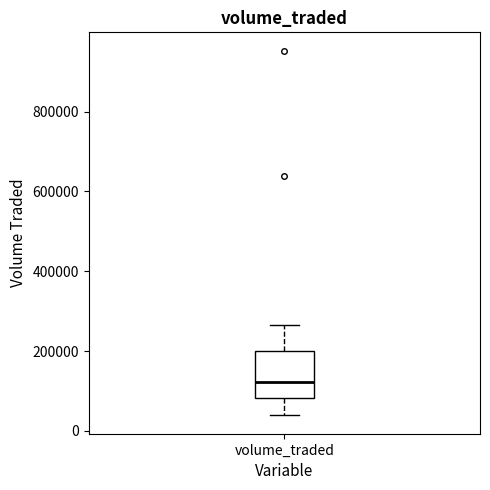

Read this box plot against the y-axis: the position of the median line, the range covered by the box, and the ends of both whiskers. The values are not printed on the chart, so give them approximately, as read against the axis.

median 120000, box 80000 to 200000, whiskers 40000 to 260000